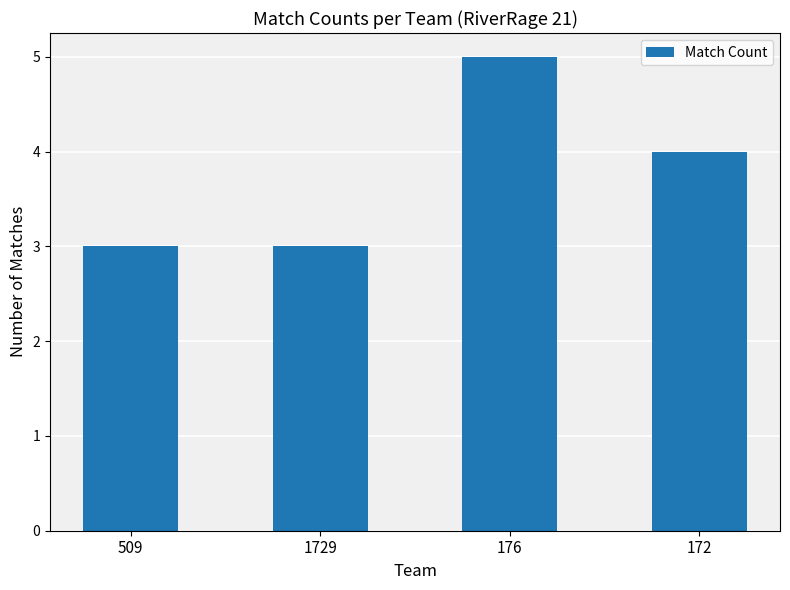

What position from the right is 172?

1